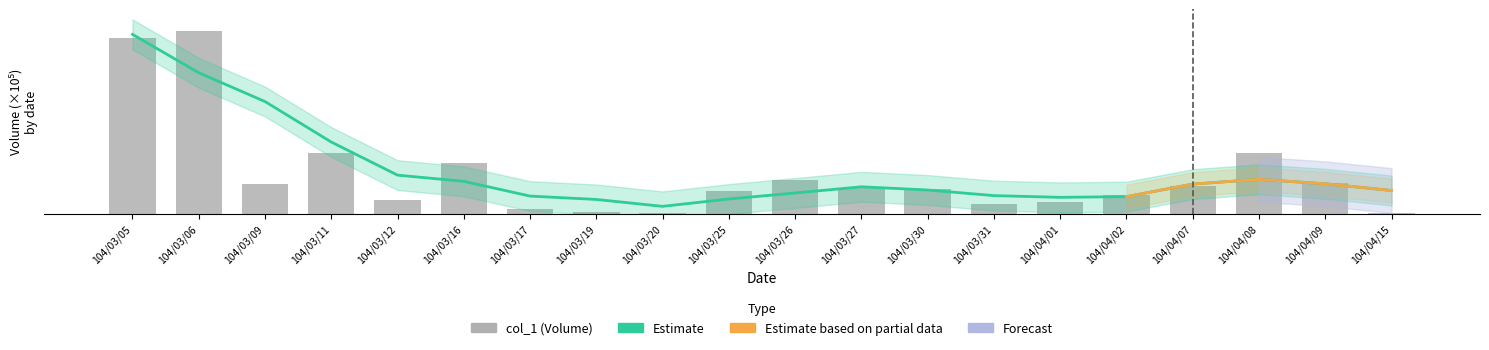

List the labels in order of value, largest first.

104/03/06, 104/03/05, 104/03/11, 104/04/08, 104/03/16, 104/03/26, 104/04/09, 104/03/09, 104/04/07, 104/03/27, 104/03/30, 104/03/25, 104/04/02, 104/03/12, 104/04/01, 104/03/31, 104/03/17, 104/03/19, 104/04/15, 104/03/20